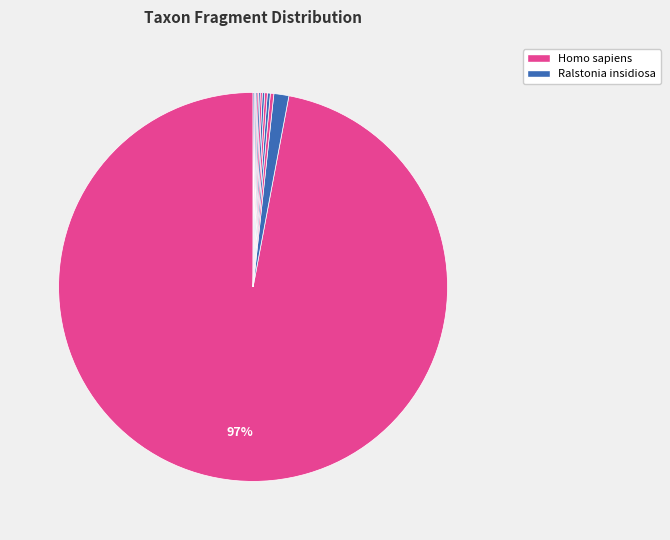

Rank the categories by value from highest to lowest.

Homo sapiens, Ralstonia insidiosa, Stenotrophomonas maltophilia, Pseudomonas stutzeri, Ralstonia solanacearum, Cutibacterium acnes, Variovorax paradoxus, Hyphomicrobium nitrativorans, Burkholderia mayonis, Pseudomonas azotoformans, Thauera sp. K11, Streptomyces calvus